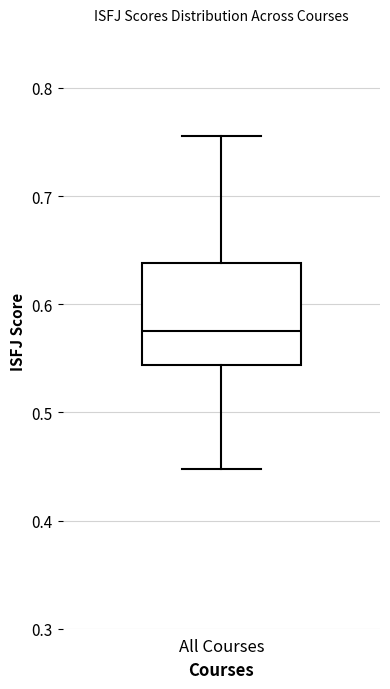

Where does the lower whisker of the box for All Courses end on the y-axis? The values are not printed on the chart, so give them approximately, as read against the axis.

0.45